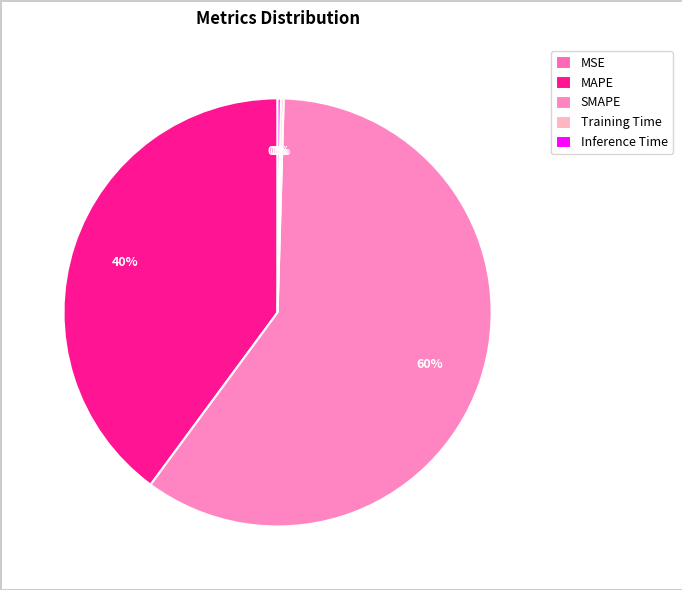

Which slice is the smallest?

MSE